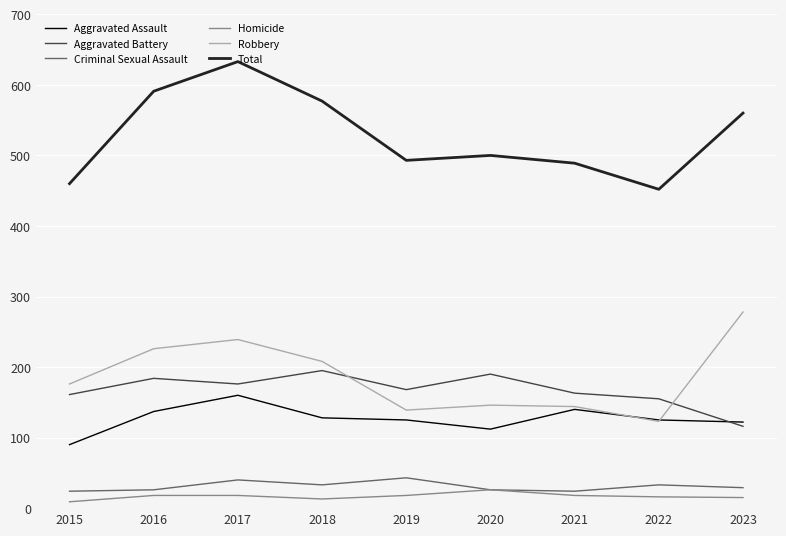

What is the lowest value of the Aggravated Assault series?

90